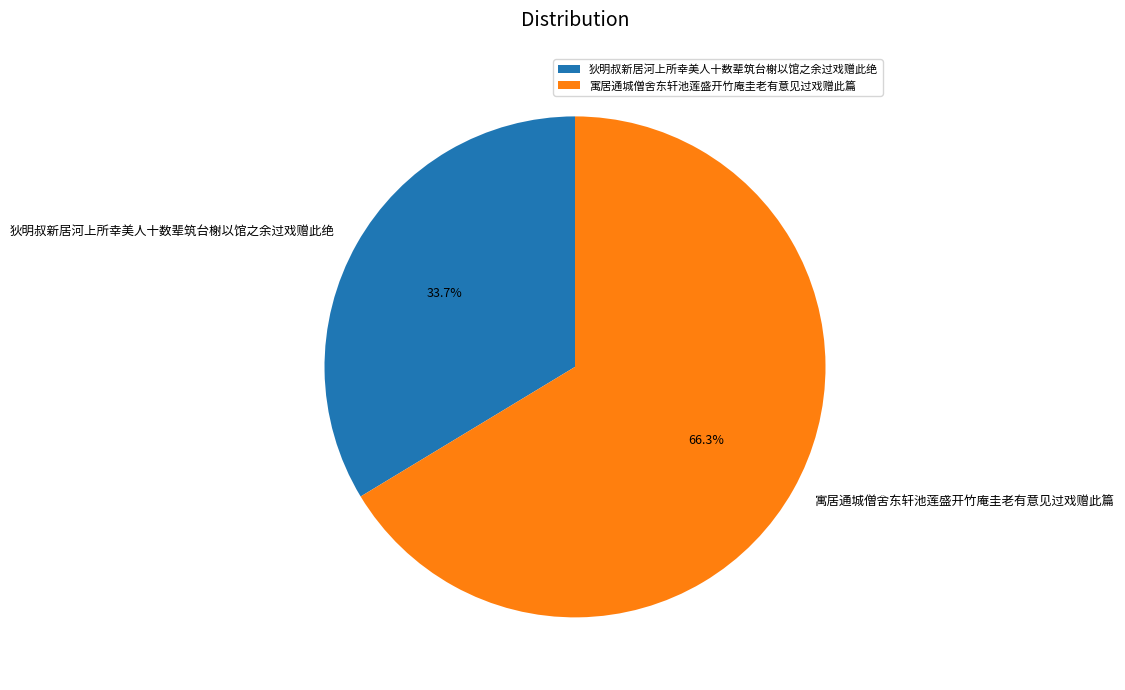

To the nearest percent, what is the combined percentage of 寓居通城僧舍东轩池莲盛开竹庵圭老有意见过戏赠此篇 and 狄明叔新居河上所幸美人十数辈筑台榭以馆之余过戏赠此绝?

100%